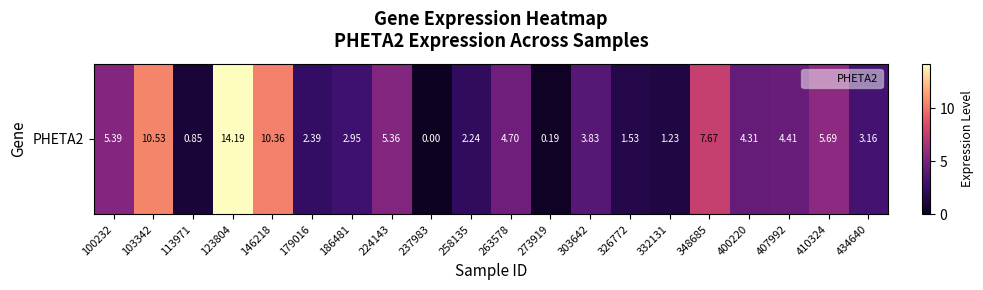

The chart shows a value of 6.5 at 407992. True or false?

False